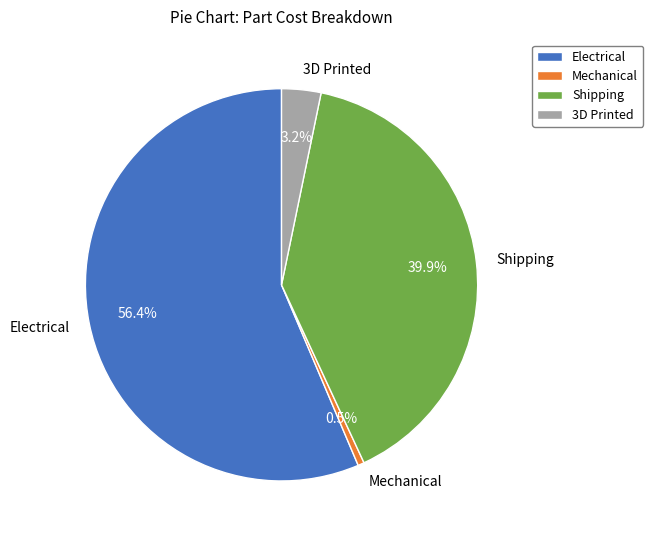

Does Mechanical represent more than half of the total?

No